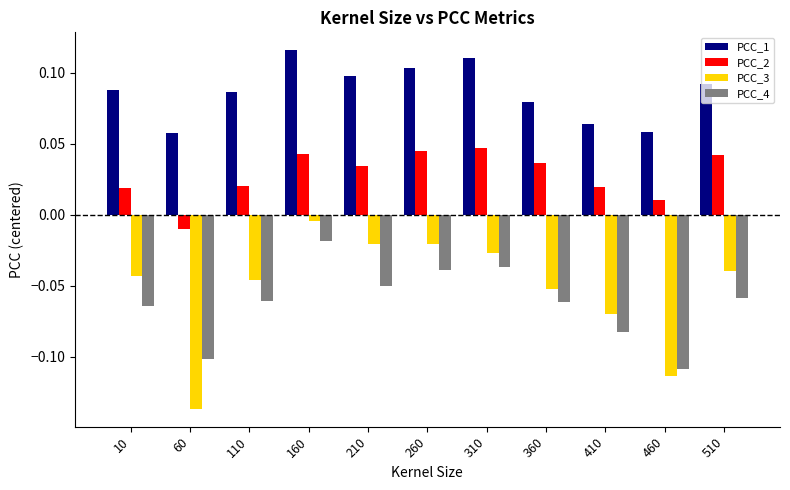

Which series has the largest total across all categories?

PCC_1